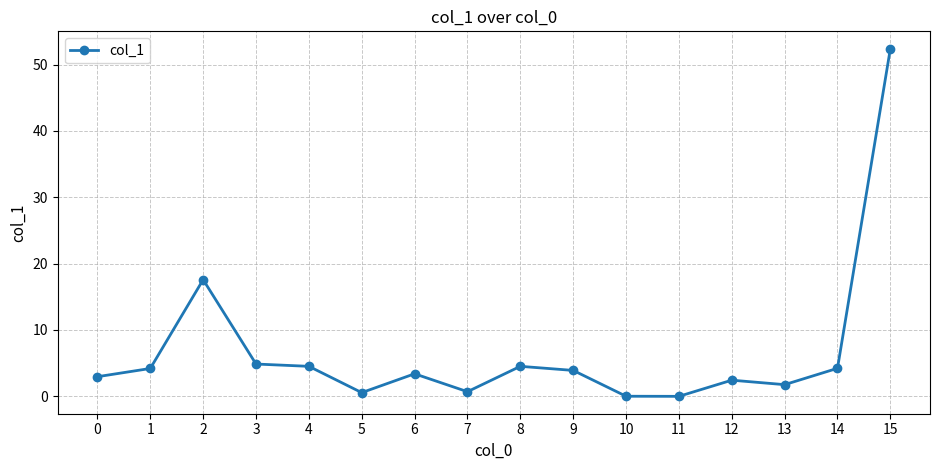

What is the change in value from 5 to 15?

+51.8